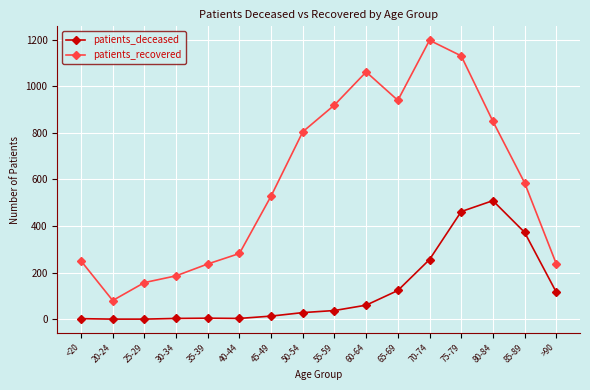

Is this an area chart (filled region under the line)?

No